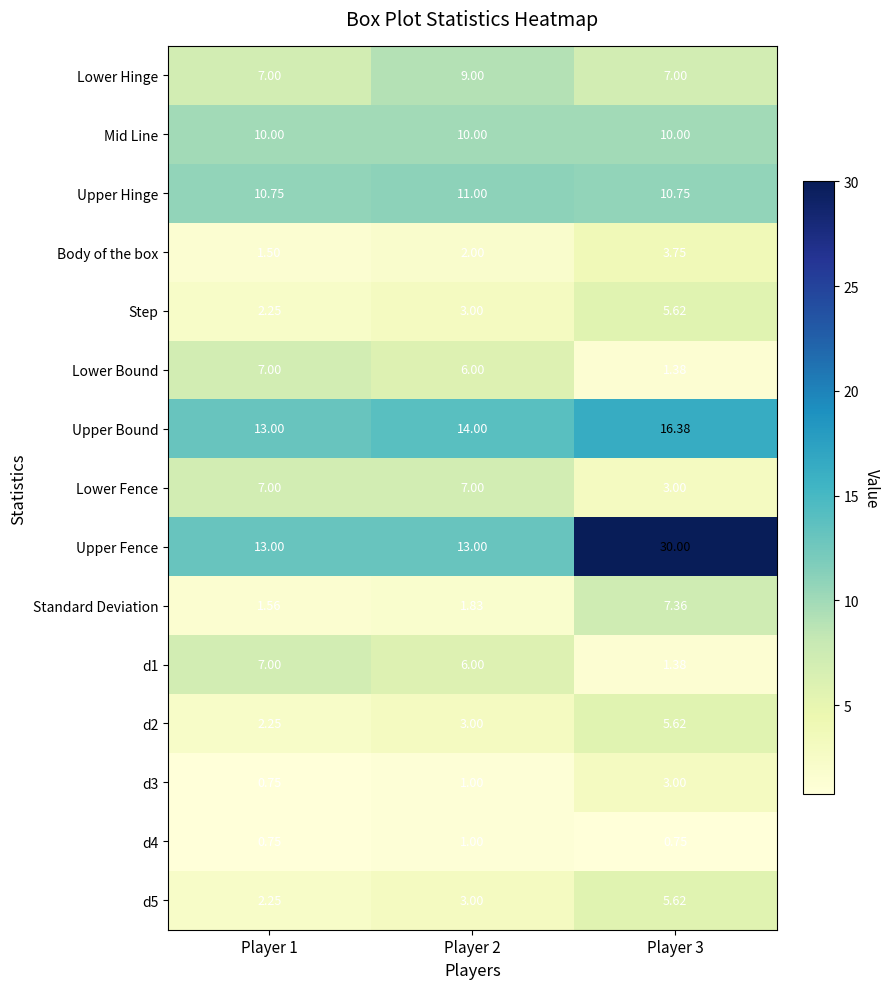

Which series has the largest range (max minus min)?

Upper Fence